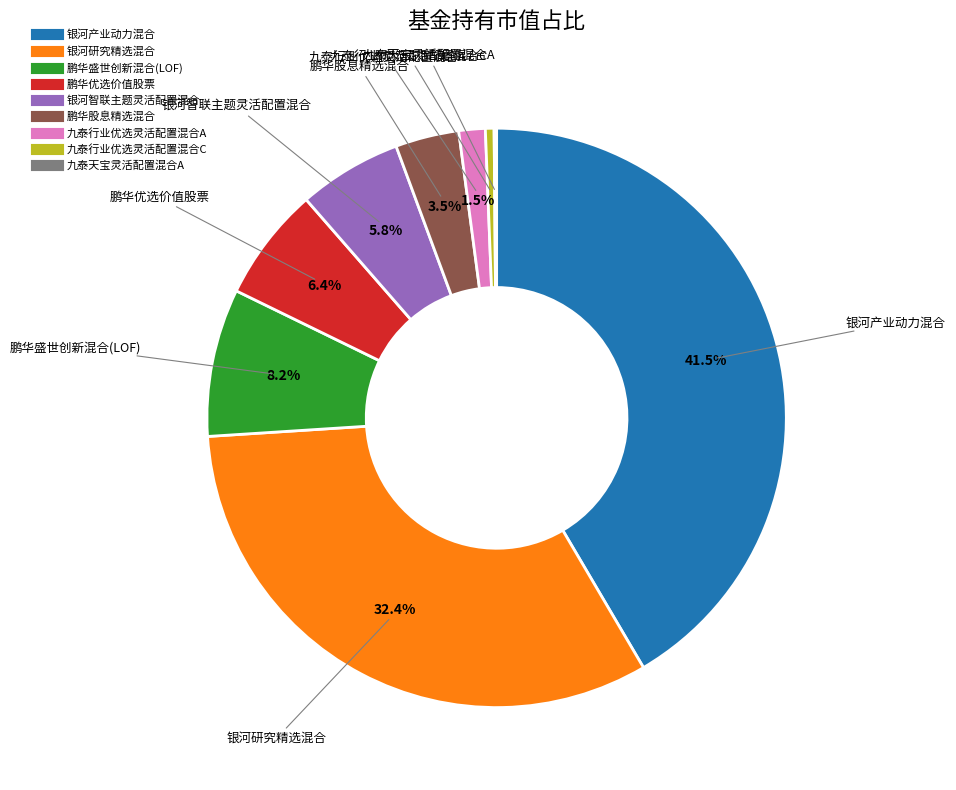

Which slice is the largest?

银河产业动力混合